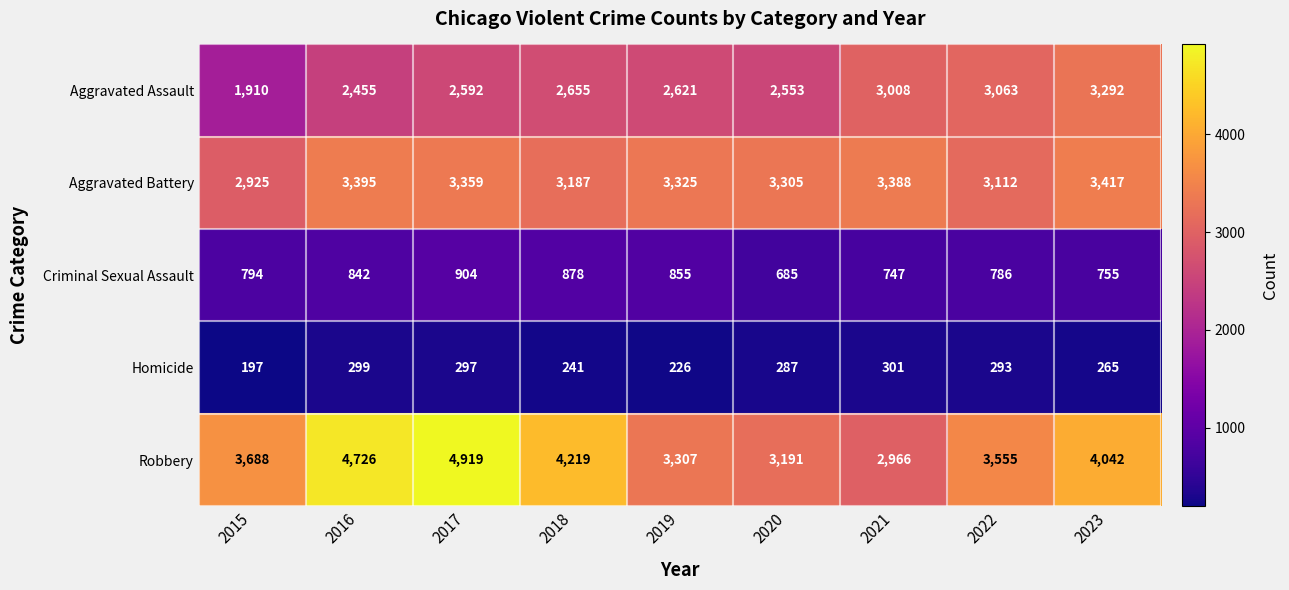

At which label does Homicide reach its minimum?

2015